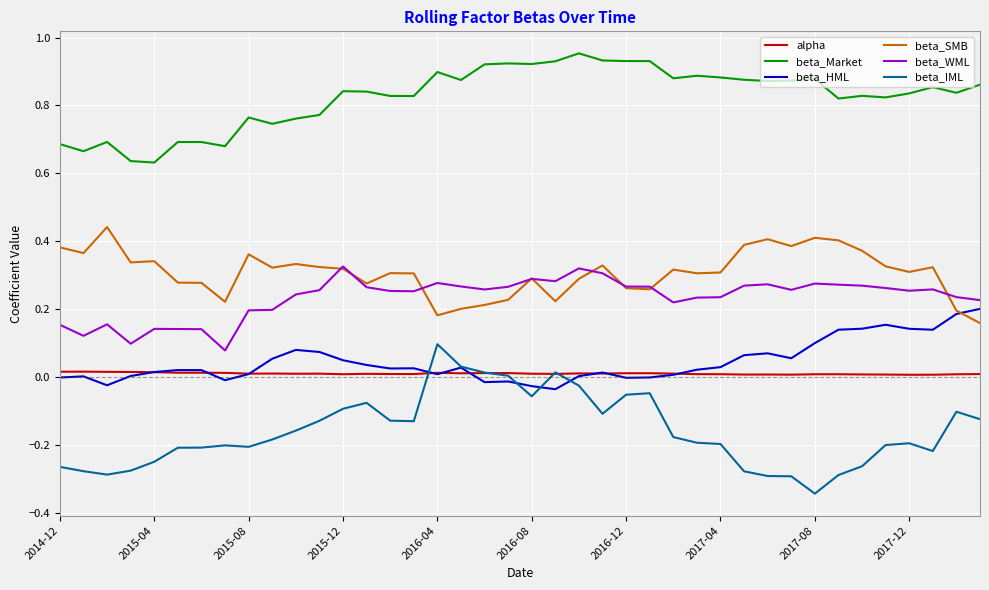

List the series in order of their peak value, lowest first.

alpha, beta_IML, beta_HML, beta_WML, beta_SMB, beta_Market